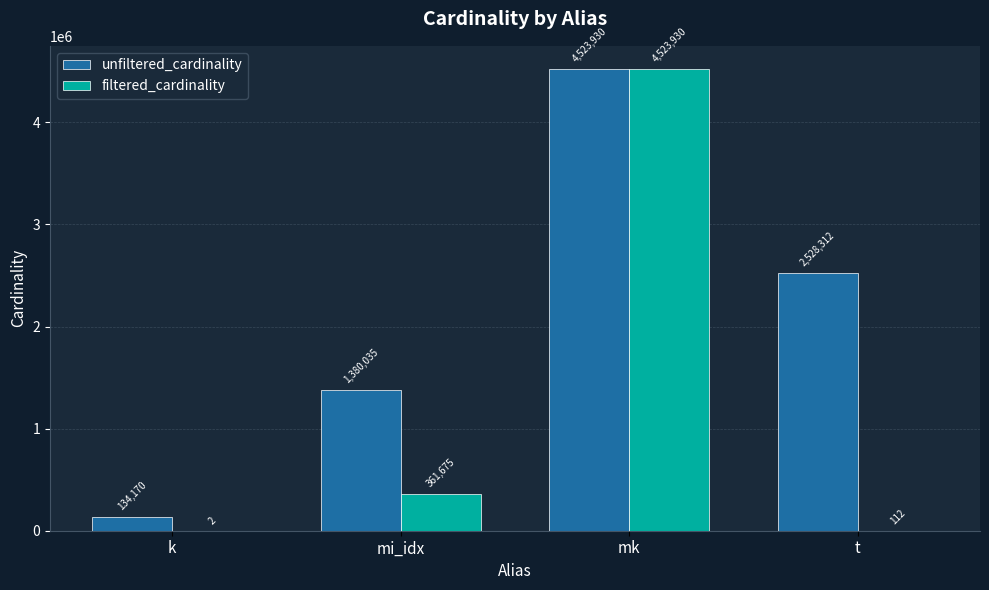

Which category has the highest value across all series?

mk